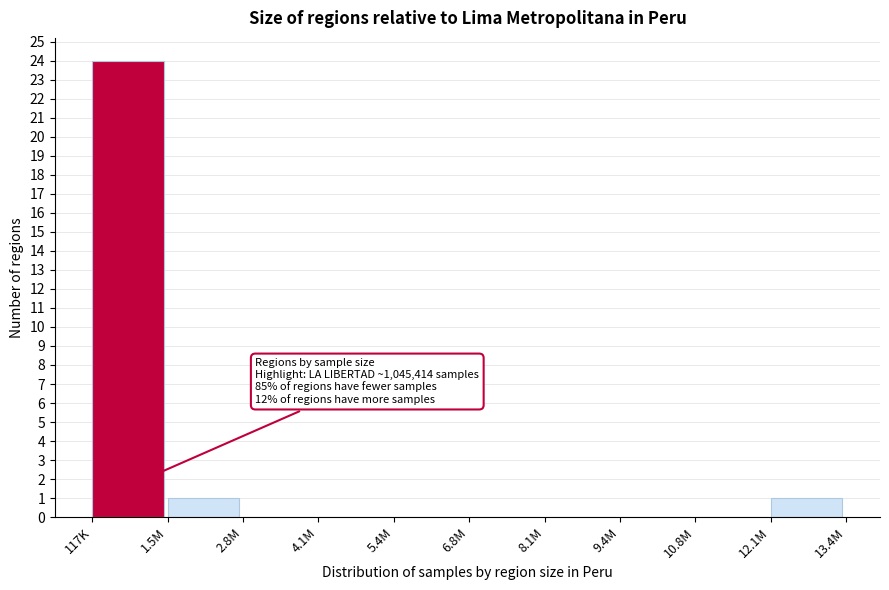

Reading left to right, list all the values displayed in this chart.

117K=24	1.5M=1	2.8M=0	4.1M=0	5.4M=0	6.8M=0	8.1M=0	9.4M=0	10.8M=0	12.1M=1